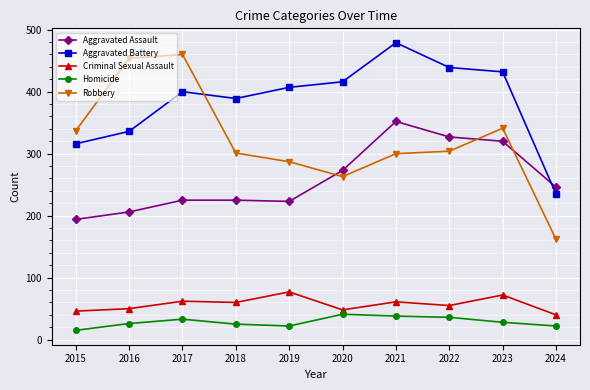

What is the sum of the Criminal Sexual Assault values at 2021 and 2016?

111